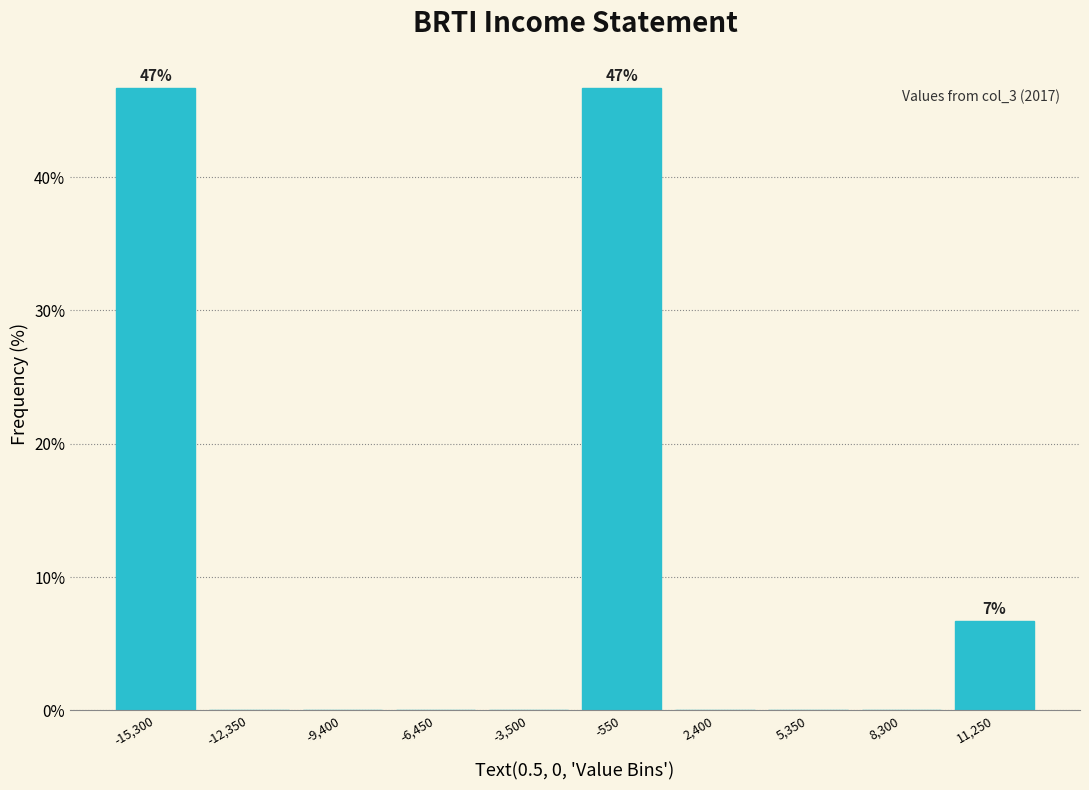

Reading left to right, extract all data points from this chart.

-15,300=46.7	-12,350=0.0	-9,400=0.0	-6,450=0.0	-3,500=0.0	-550=46.7	2,400=0.0	5,350=0.0	8,300=0.0	11,250=6.7